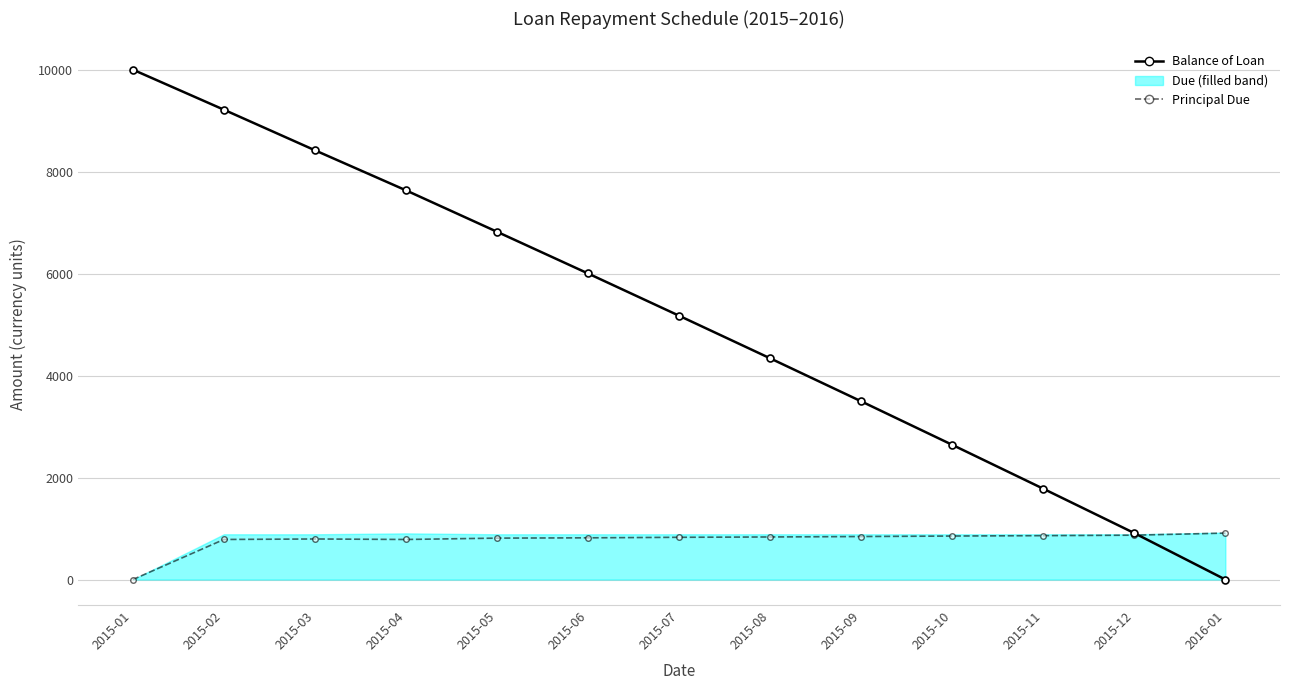

Where is Principal Due nearest to the value 455?

2015-02